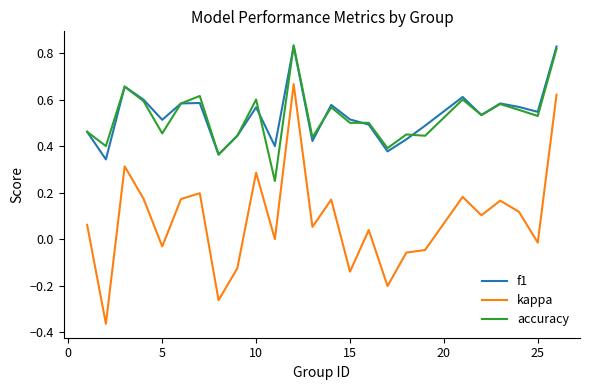

Which series has the widest spread of values?

kappa